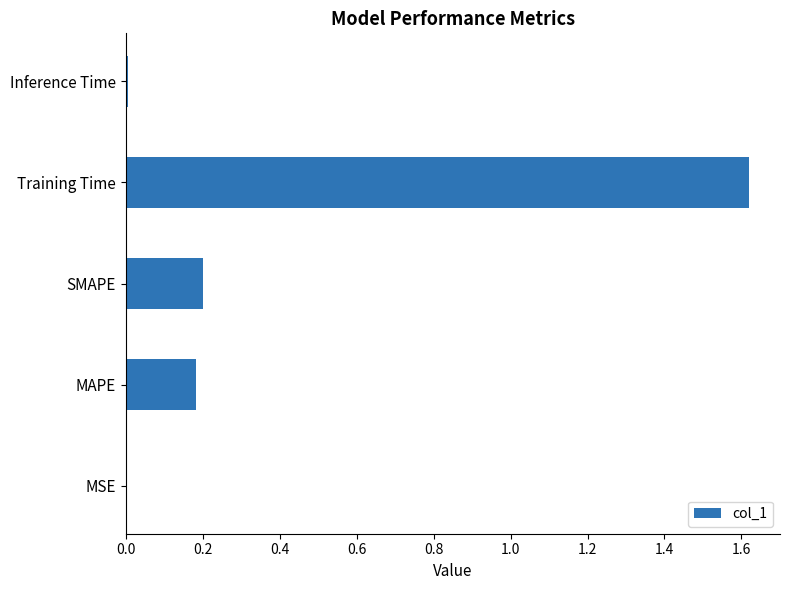

Between Inference Time and MAPE, which is larger?

MAPE